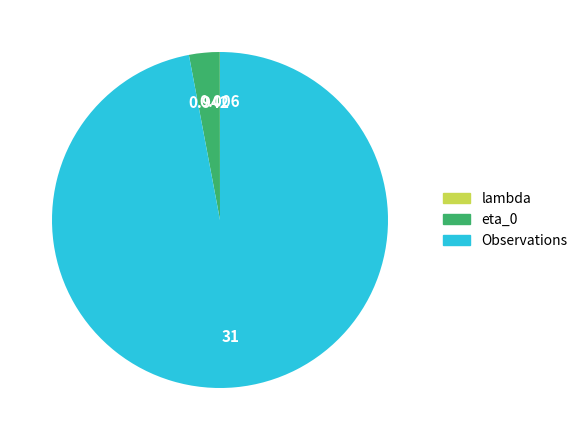

Is Observations the majority of the pie?

Yes